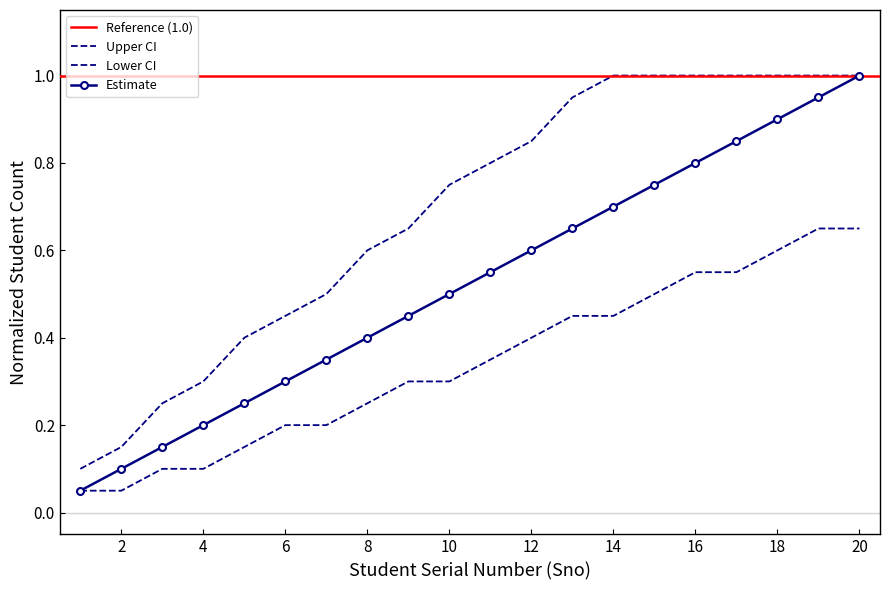

The value of Estimate at 5 is 0.1. True or false?

False